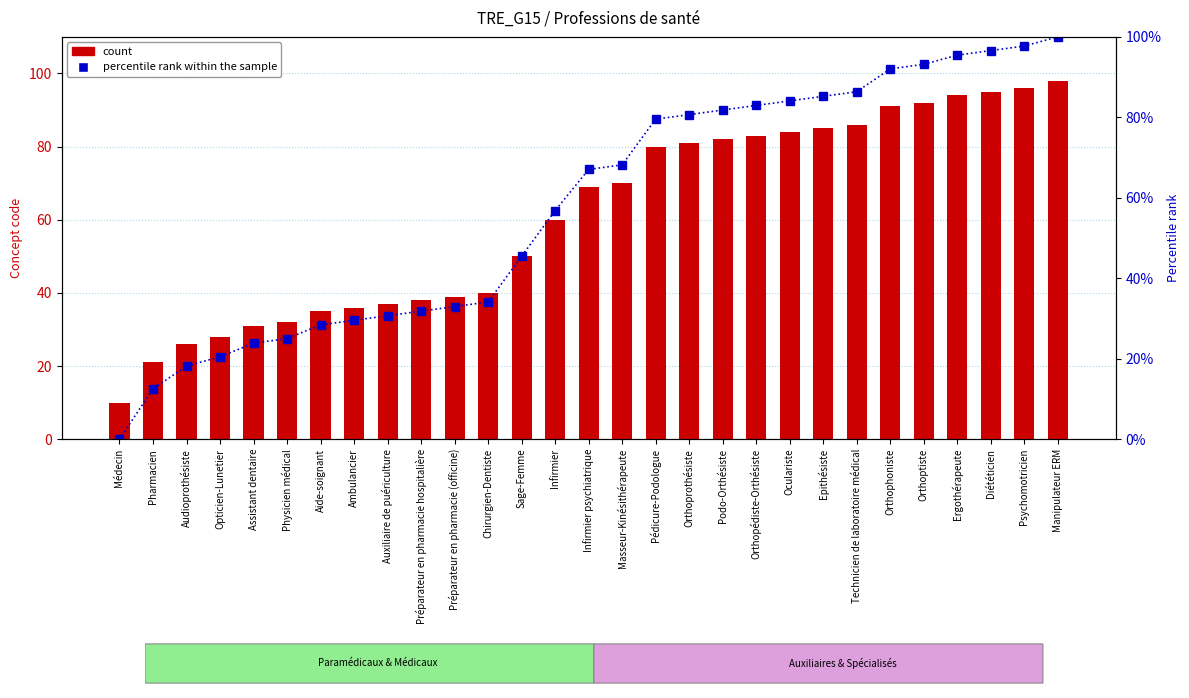

Where is percentile rank within the sample nearest to the value 50?

Sage-Femme